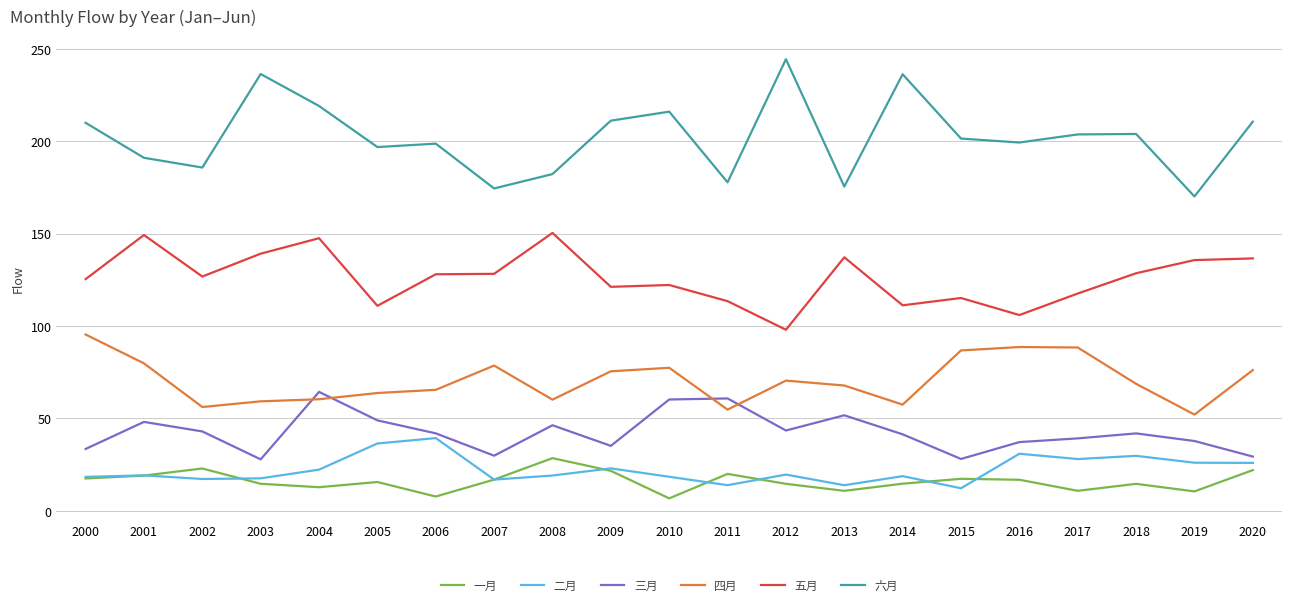

The 一月 series shows 50.1 at 2008. True or false?

False